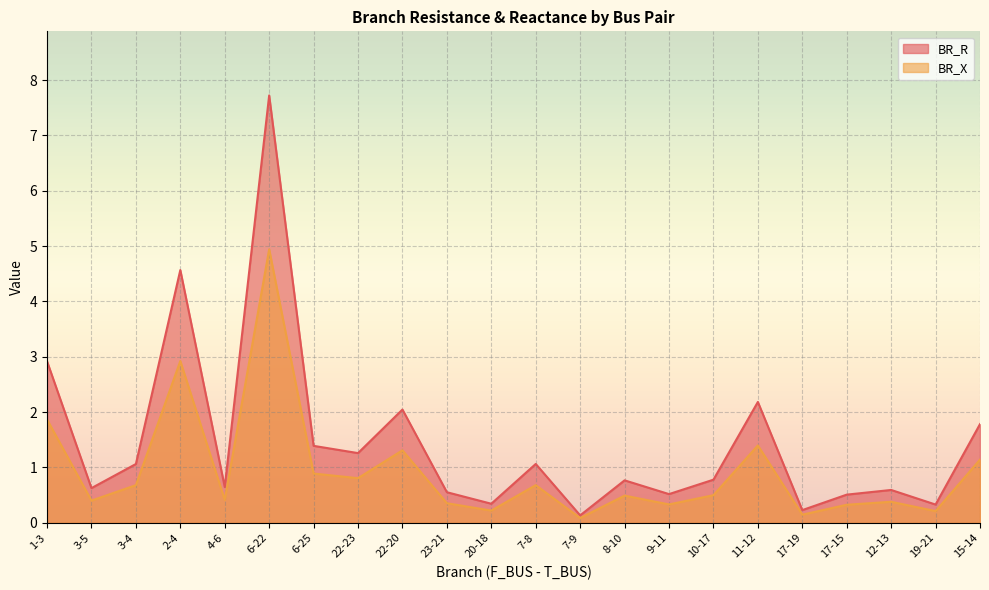

True or false: BR_R has a value of 0.6 at 3-5.

True